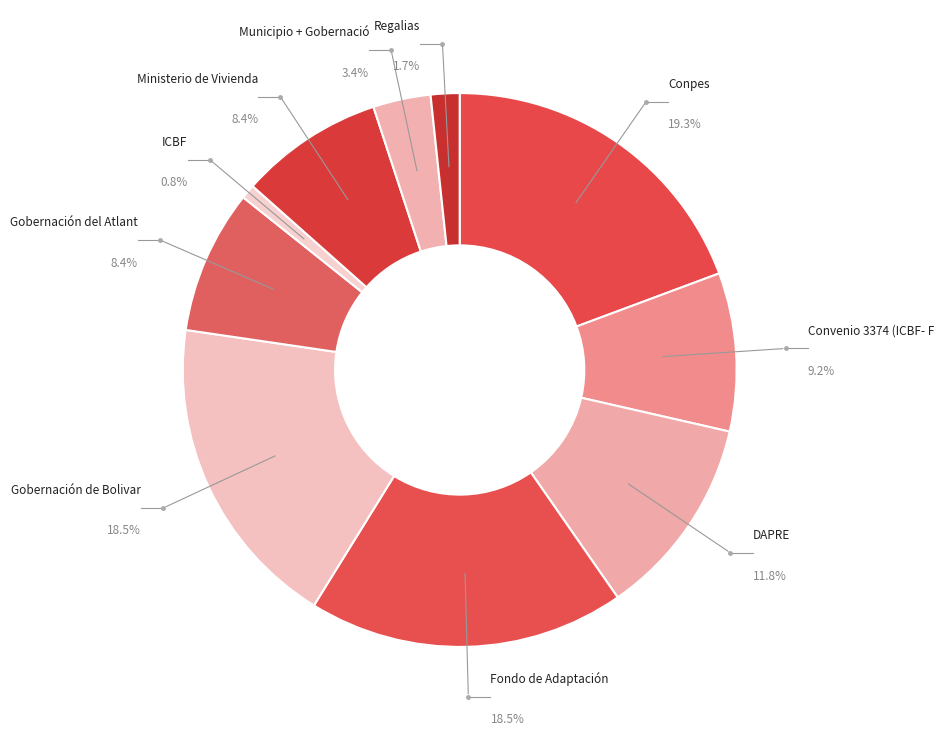

The ICBF slice represents 11% of the pie. True or false?

False